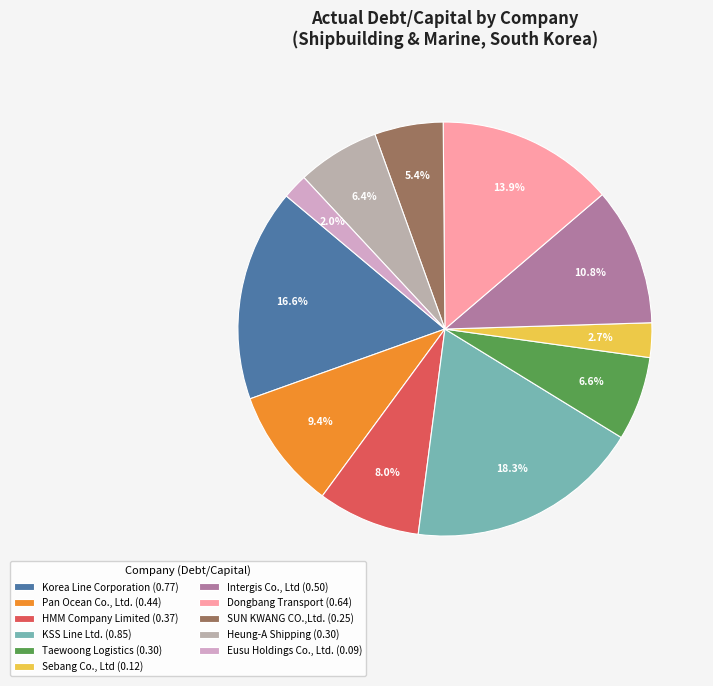

To the nearest percent, what portion does Heung-A Shipping represent?

6%